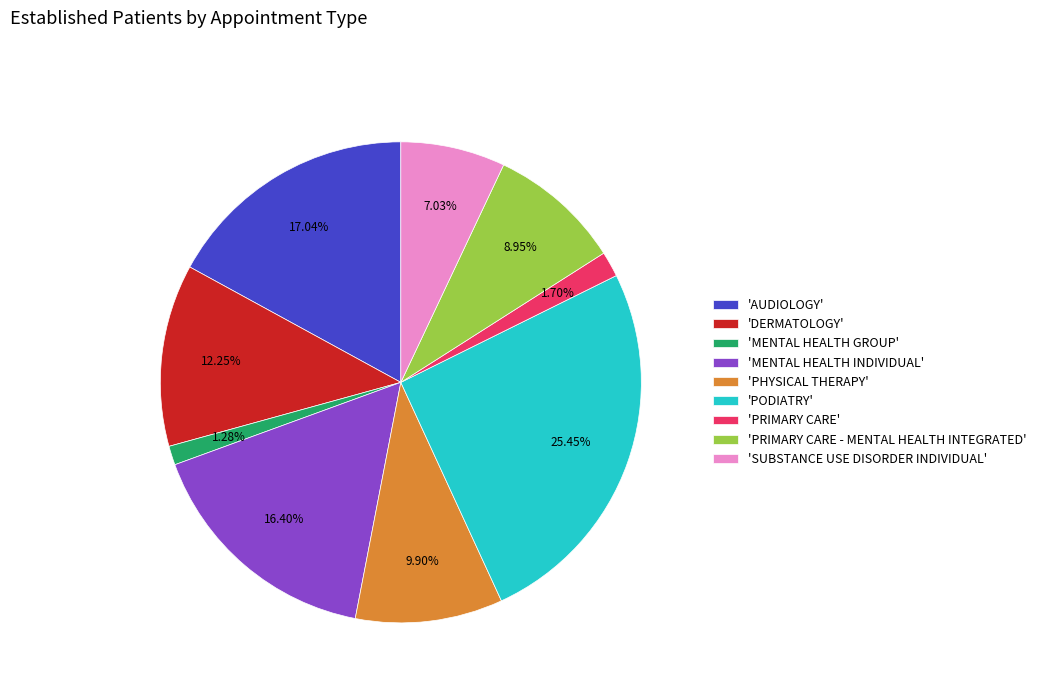

Is 'PRIMARY CARE' the majority of the pie?

No